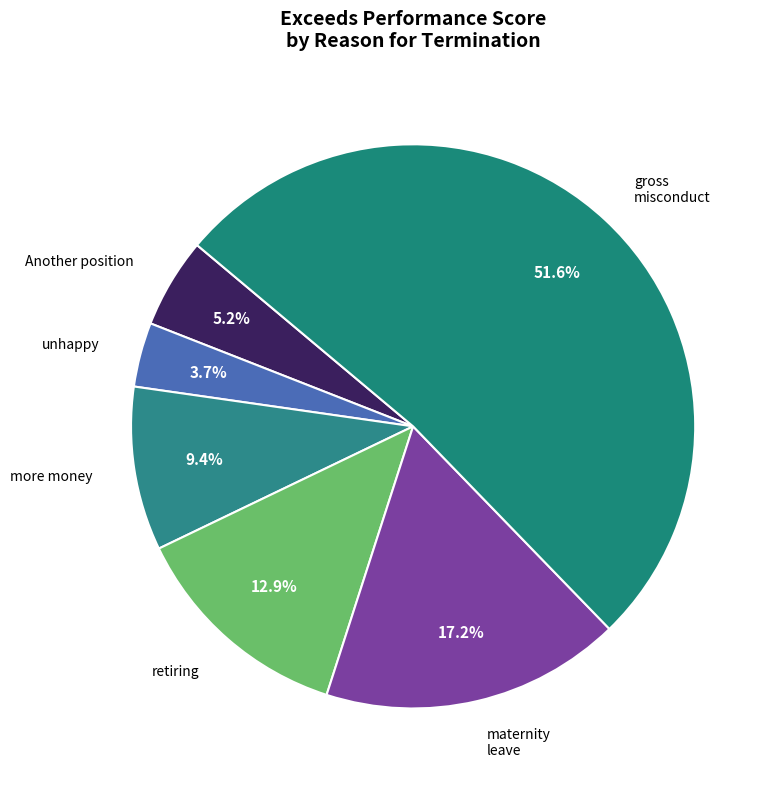

To the nearest percent, what is the average slice percentage?

17%